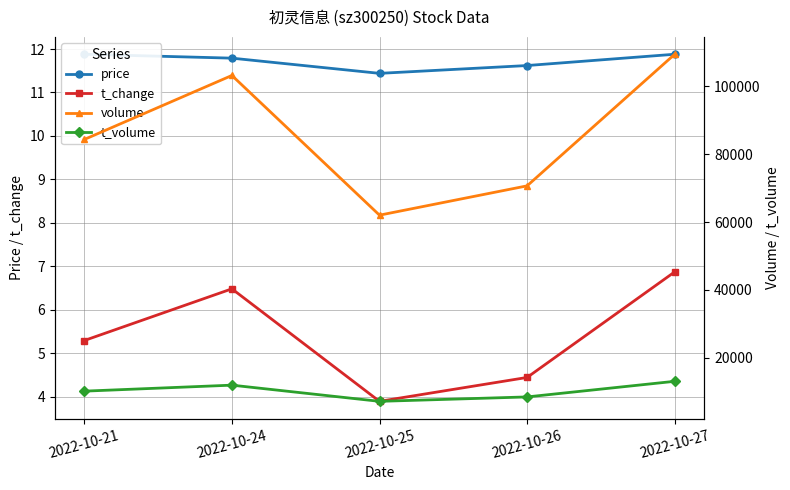

Is this an area chart (filled region under the line)?

No